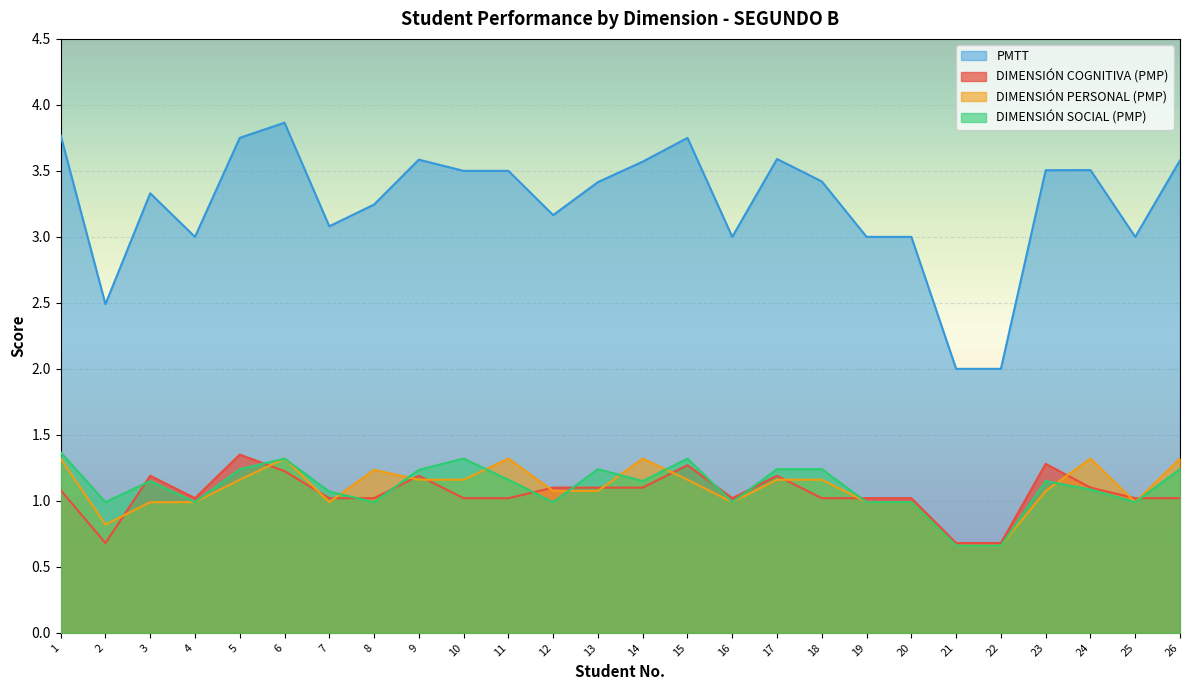

What is the sum of all DIMENSIÓN COGNITIVA (PMP) values?

27.4